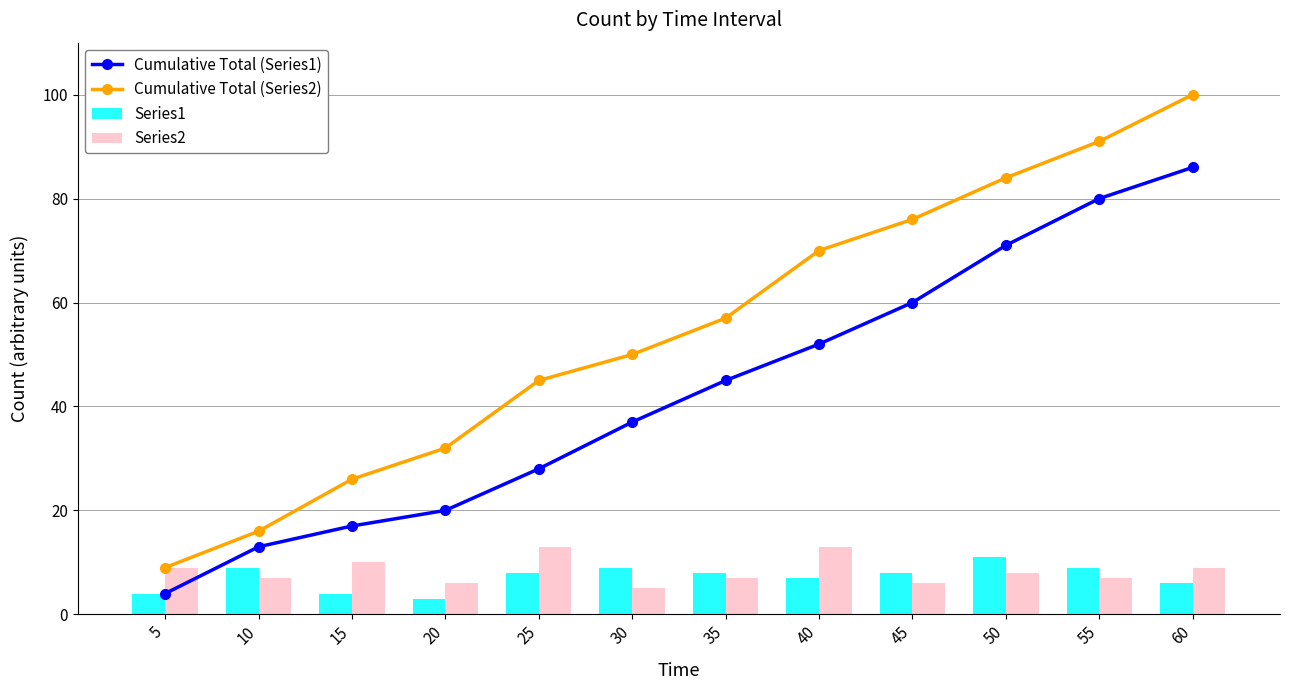

Reading left to right, list all the values displayed in this chart.

Cumulative Total (Series1): 5=4	10=13	15=17	20=20	25=28	30=37	35=45	40=52	45=60	50=71	55=80	60=86
Cumulative Total (Series2): 5=9	10=16	15=26	20=32	25=45	30=50	35=57	40=70	45=76	50=84	55=91	60=100
Series1: 5=4	10=9	15=4	20=3	25=8	30=9	35=8	40=7	45=8	50=11	55=9	60=6
Series2: 5=9	10=7	15=10	20=6	25=13	30=5	35=7	40=13	45=6	50=8	55=7	60=9